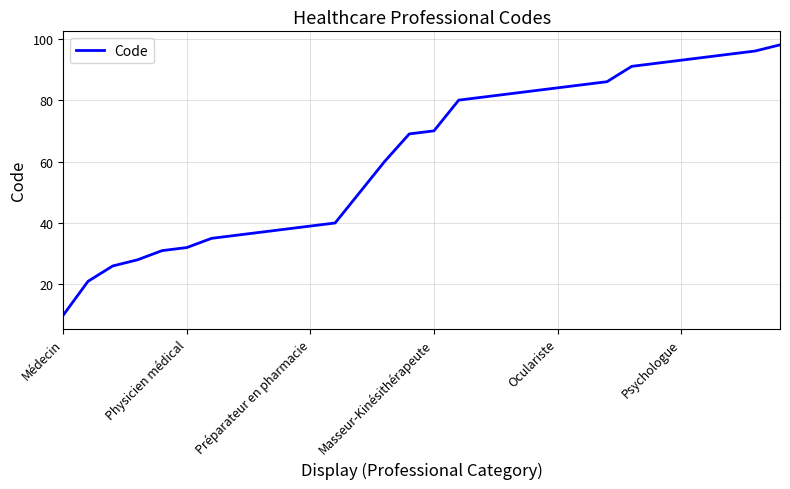

What is the minimum value shown in the chart?

10